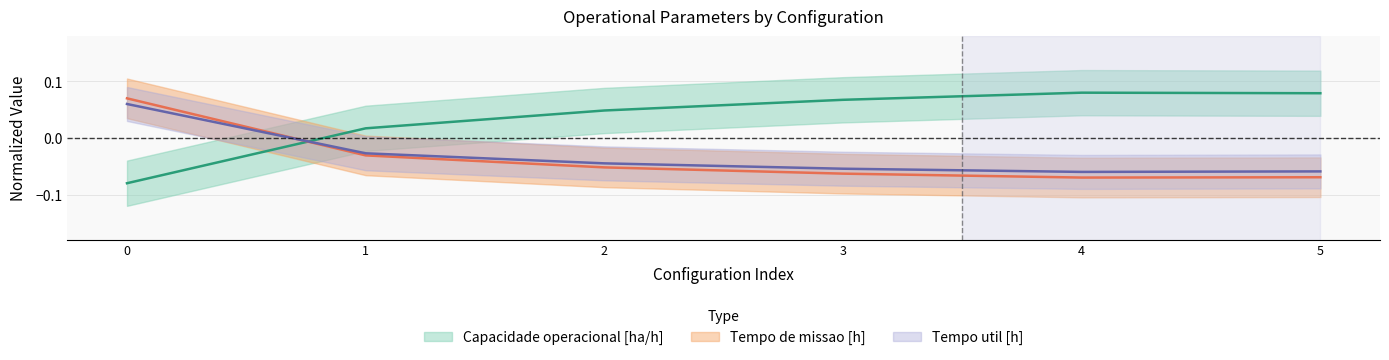

What is the value of the Tempo de missao [h] point at the 5th from the left?

-0.1